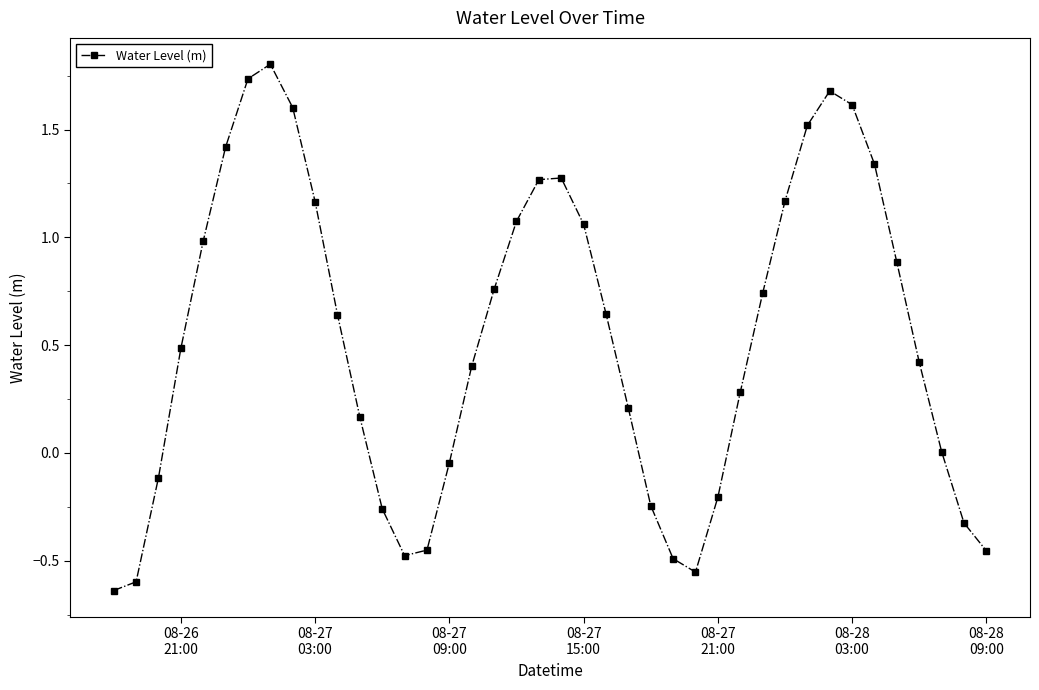

How many interior local peaks (higher than both neighbors) does the data have?

3